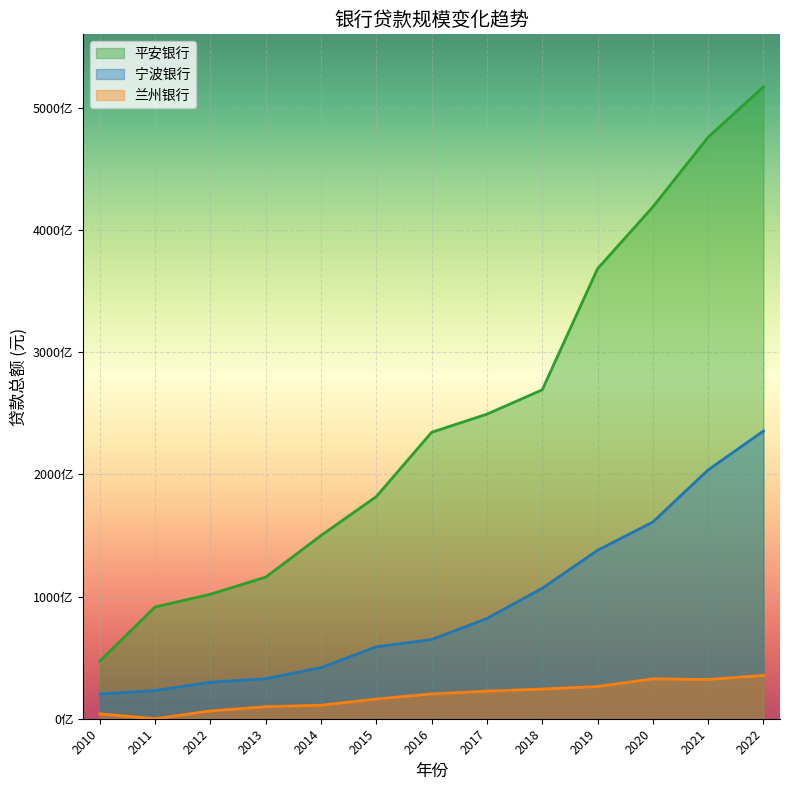

What is the value of the 兰州银行 point at the 6th from the left?

16097568000